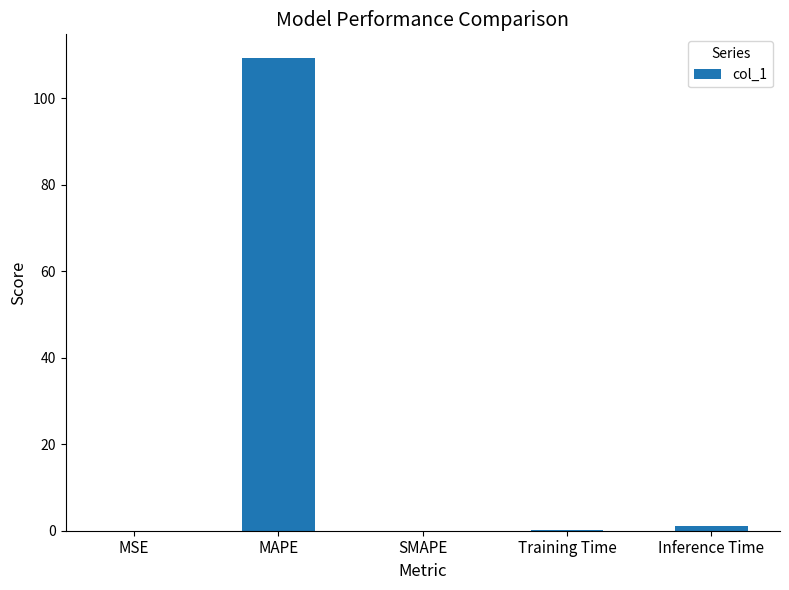

What is the sum of all values?

110.4